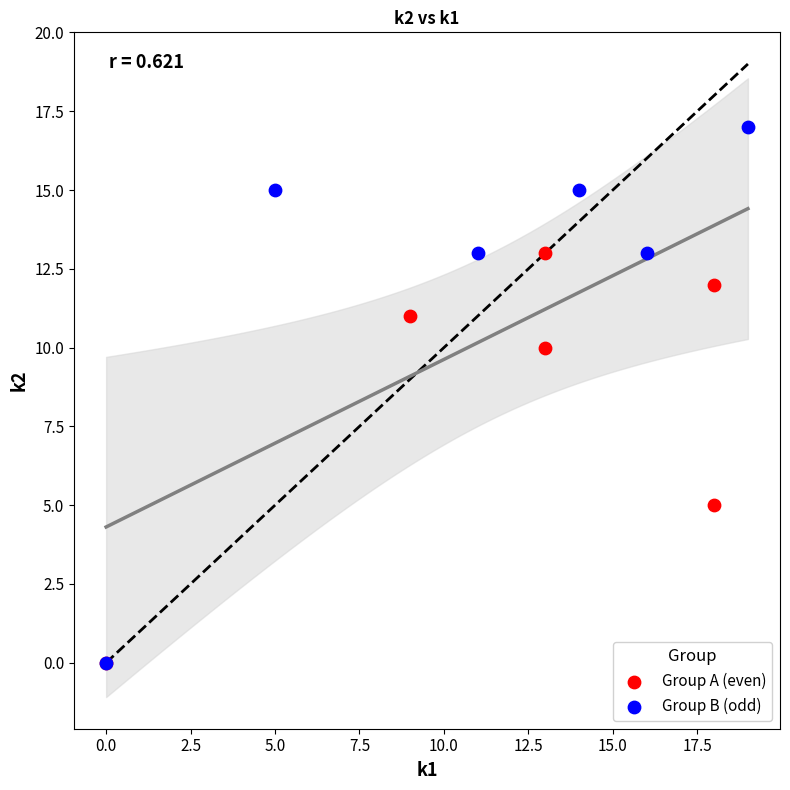

Which series has the widest spread of Y values?

Group B (odd)